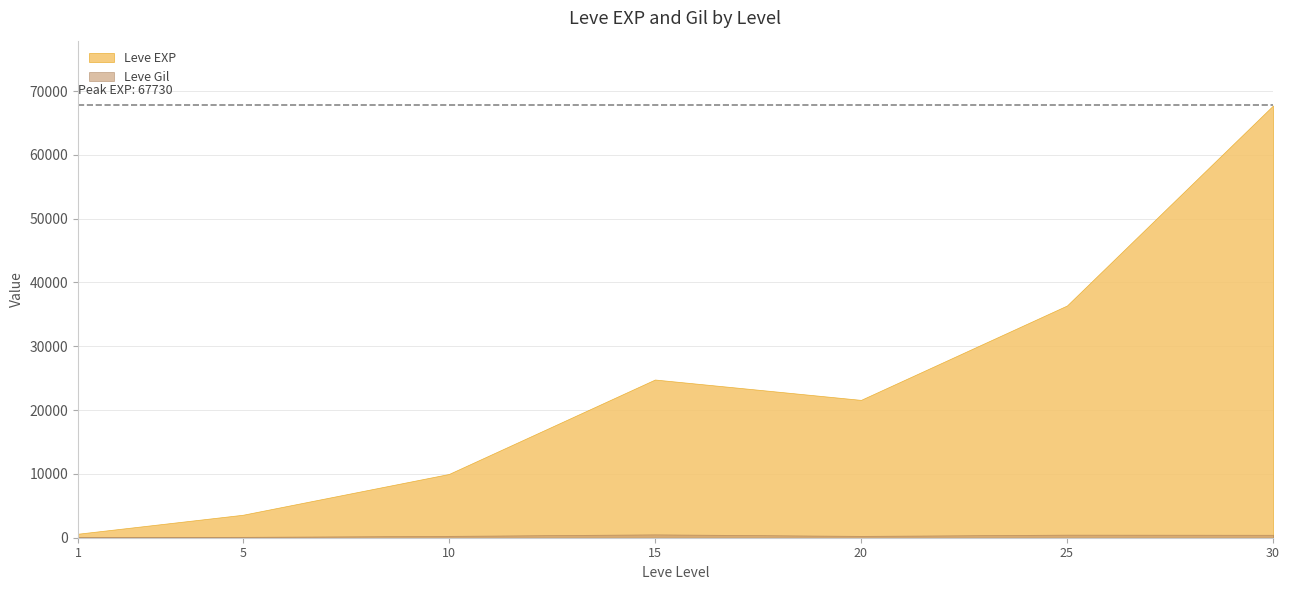

Rank the series by their maximum value, from lowest to highest.

Leve Gil, Leve EXP